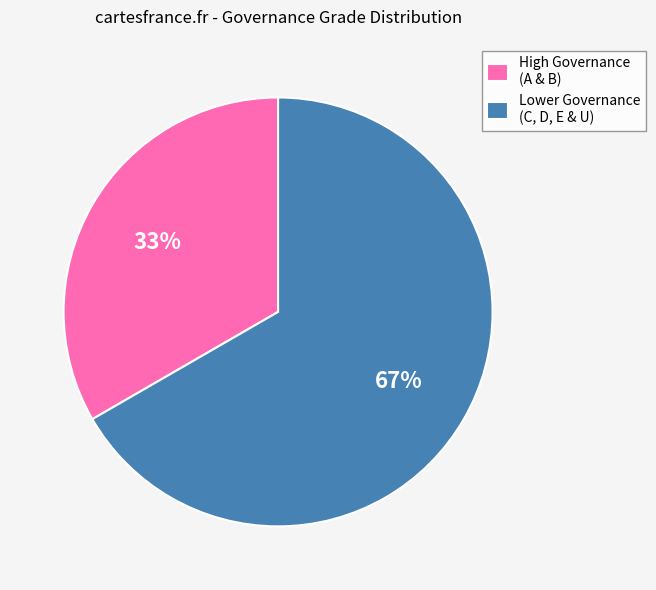

Count the number of slices in the pie.

2